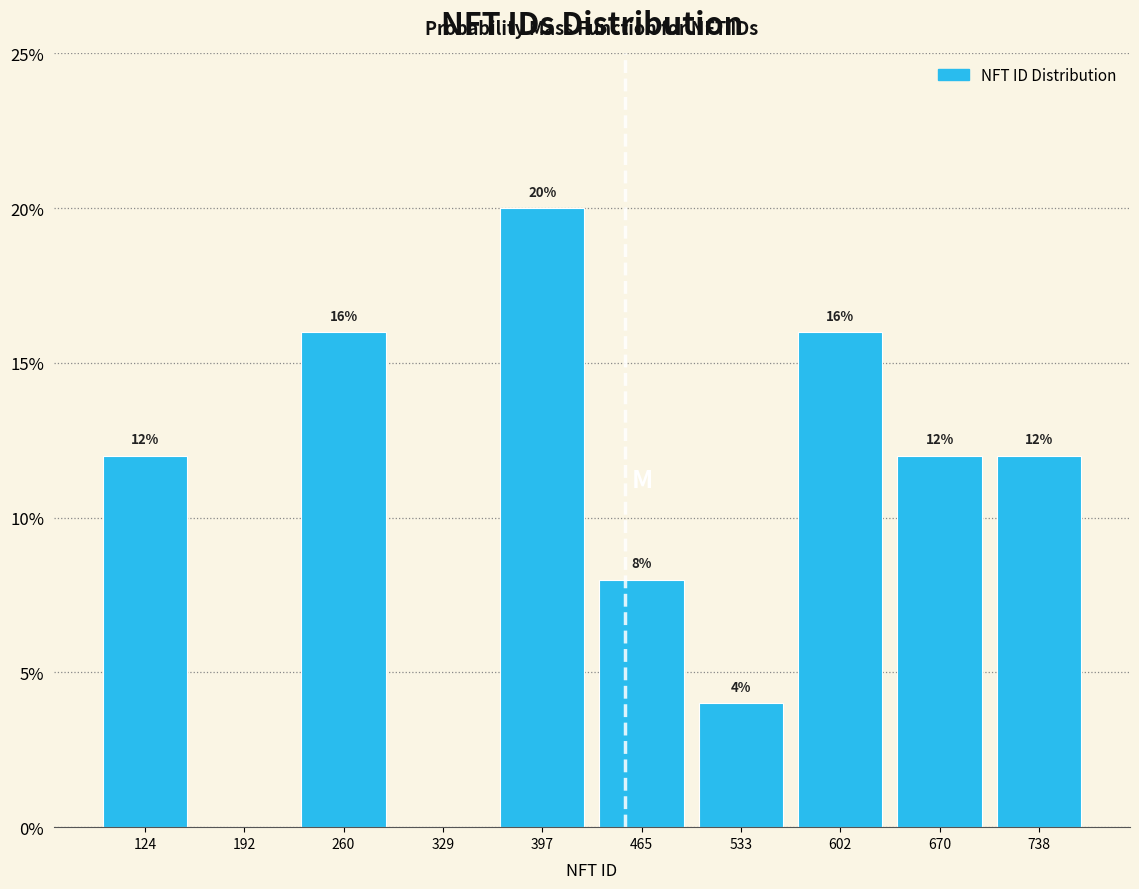

Over which range of the x-axis is the bar tallest?

360 to 430